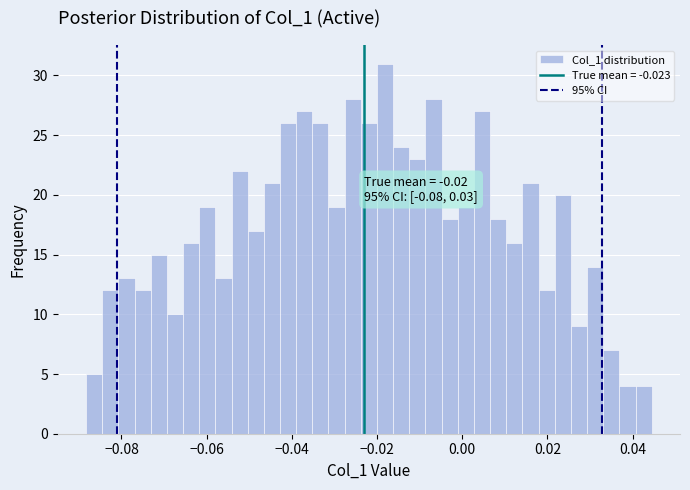

Around what value on the x-axis is the tallest bar? Give the approximate position of its centre, as read against the axis.

-0.018